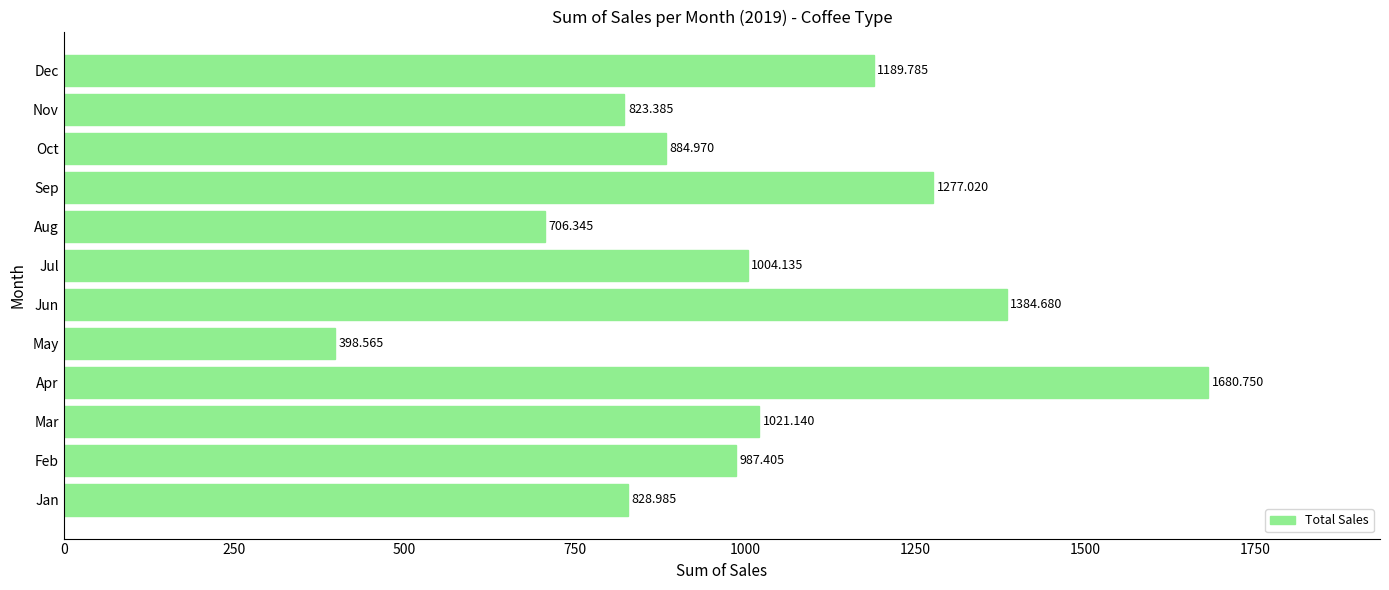

What is the greatest value displayed?

1680.8